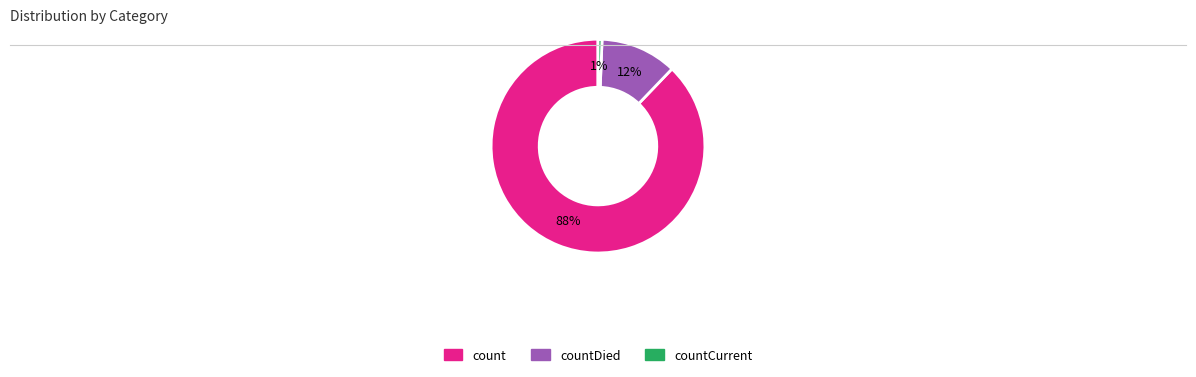

To the nearest percent, what is the average slice percentage?

33%